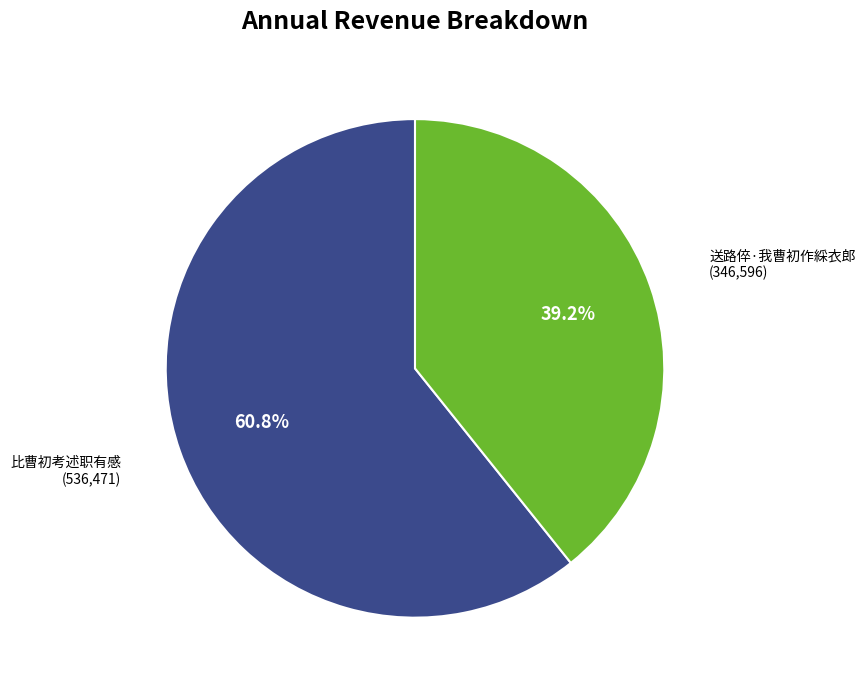

Is 比曹初考述职有感 the majority of the pie?

Yes